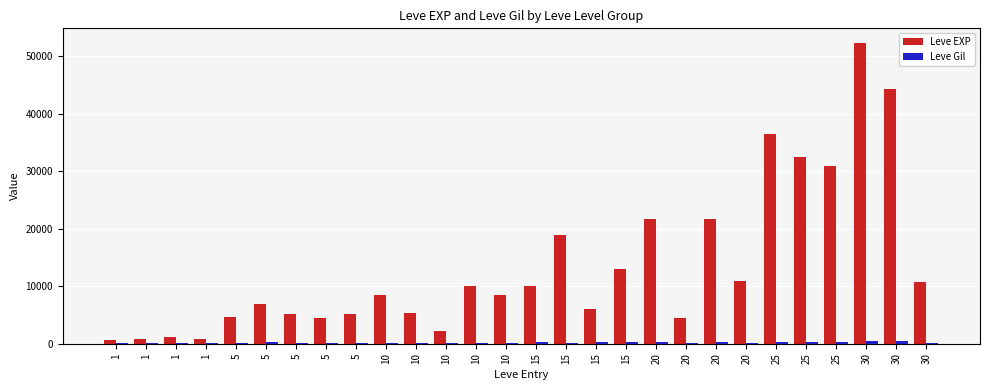

List the series in order of their overall mean, highest first.

Leve EXP, Leve Gil